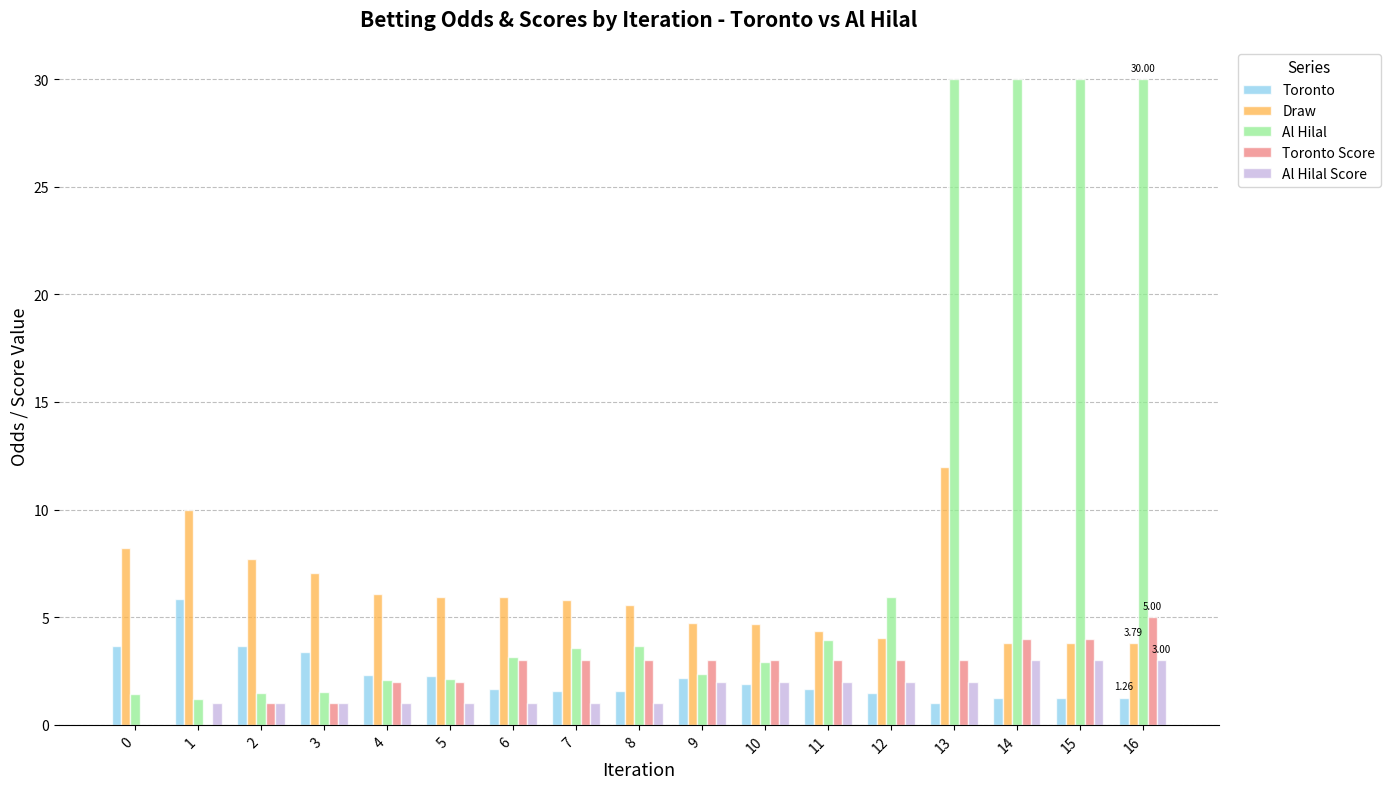

Which series has the largest range (max minus min)?

Al Hilal